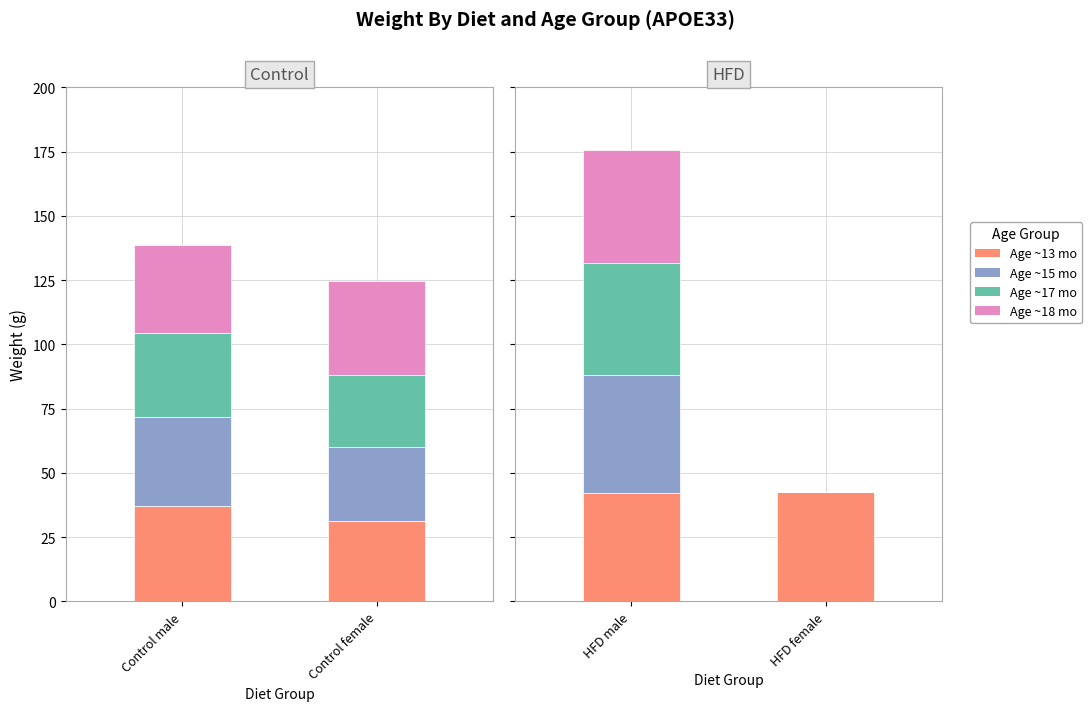

The Age ~15 mo series shows 15.6 at HFD male. True or false?

False